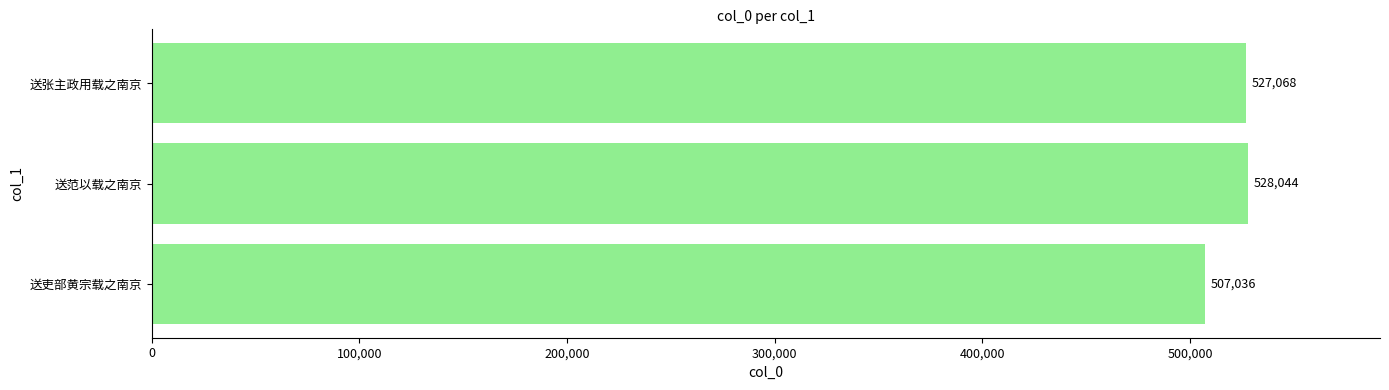

At which category does the chart reach its peak across all series?

送范以载之南京